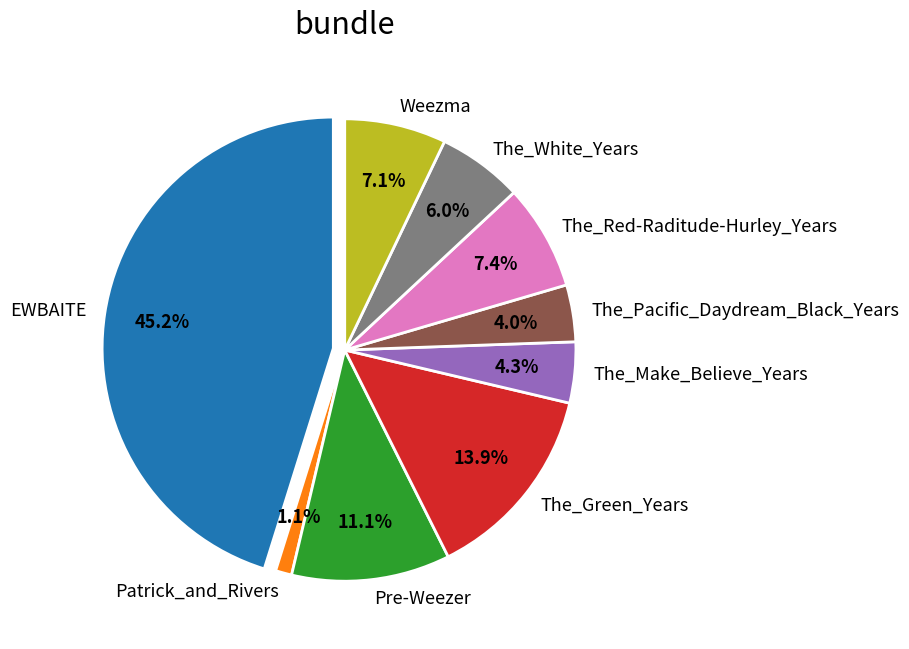

Count the number of slices in the pie.

9